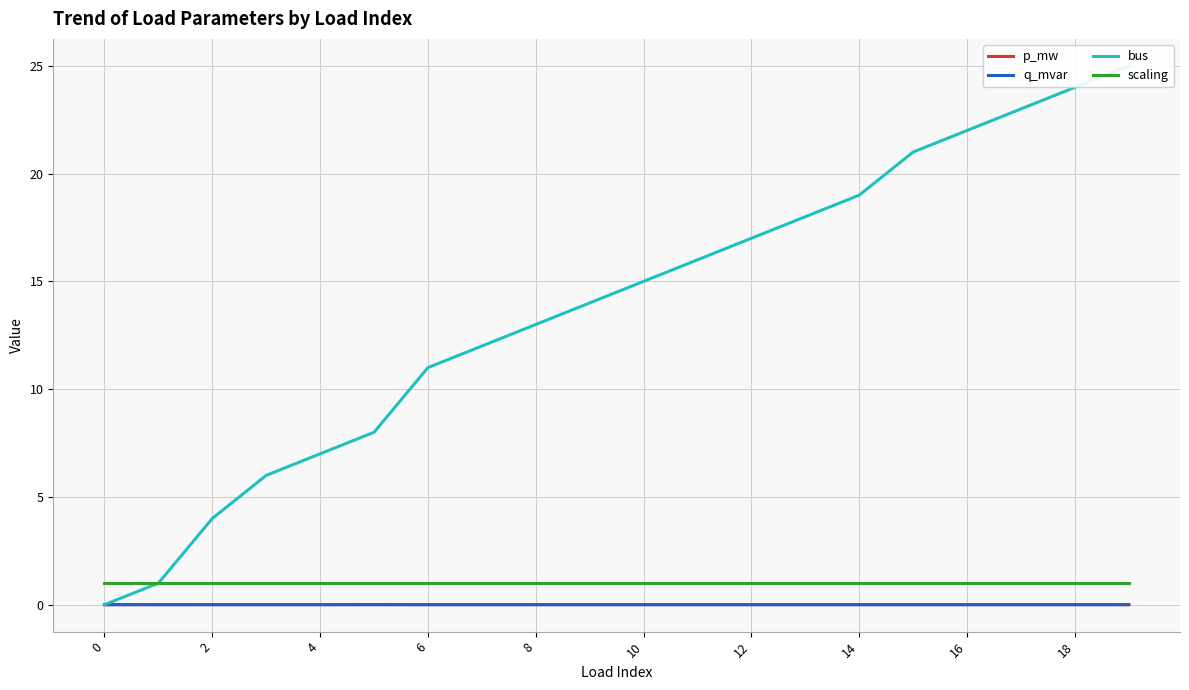

Reading left to right, list all the values displayed in this chart.

p_mw: 0.0	0.0	0.0	0.0	0.0	0.0	0.0	0.0	0.0	0.0	0.0	0.0	0.0	0.0	0.0	0.0	0.0	0.0	0.0	0.0
q_mvar: 0.0	0.0	0.0	0.0	0.0	0.0	0.0	0.0	0.0	0.0	0.0	0.0	0.0	0.0	0.0	0.0	0.0	0.0	0.0	0.0
bus: 0.0	1.0	4.0	6.0	7.0	8.0	11.0	12.0	13.0	14.0	15.0	16.0	17.0	18.0	19.0	21.0	22.0	23.0	24.0	25.0
scaling: 1.0	1.0	1.0	1.0	1.0	1.0	1.0	1.0	1.0	1.0	1.0	1.0	1.0	1.0	1.0	1.0	1.0	1.0	1.0	1.0